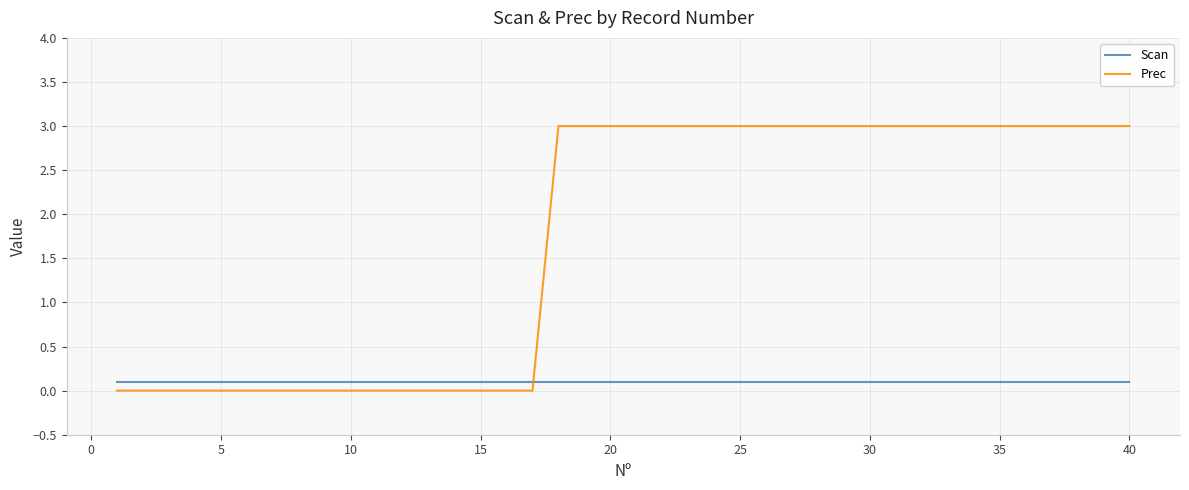

Reading left to right, list all the values displayed in this chart.

Scan: 0.1	0.1	0.1	0.1	0.1	0.1	0.1	0.1	0.1	0.1	0.1	0.1	0.1	0.1	0.1	0.1	0.1	0.1	0.1	0.1	0.1	0.1	0.1	0.1	0.1	0.1	0.1	0.1	0.1	0.1	0.1	0.1	0.1	0.1	0.1	0.1	0.1	0.1	0.1	0.1
Prec: 0.0	0.0	0.0	0.0	0.0	0.0	0.0	0.0	0.0	0.0	0.0	0.0	0.0	0.0	0.0	0.0	0.0	3.0	3.0	3.0	3.0	3.0	3.0	3.0	3.0	3.0	3.0	3.0	3.0	3.0	3.0	3.0	3.0	3.0	3.0	3.0	3.0	3.0	3.0	3.0